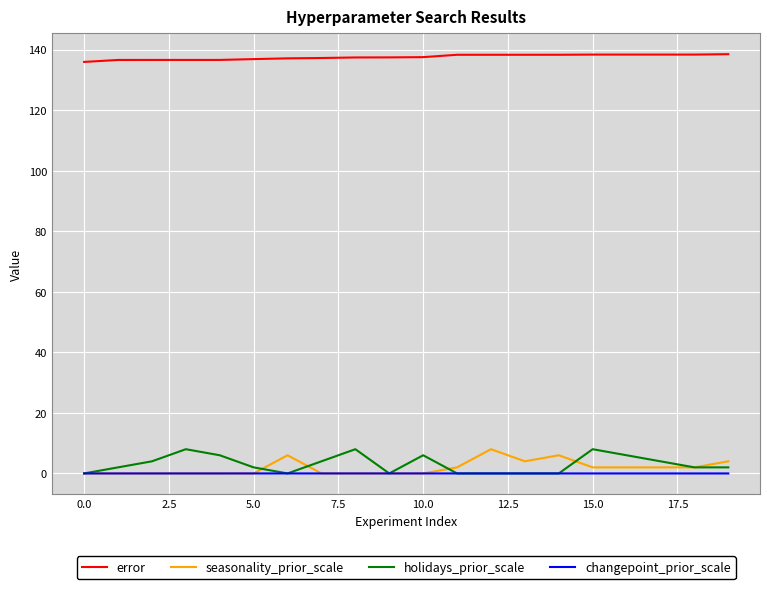

True or false: error and seasonality_prior_scale cross at least once.

False